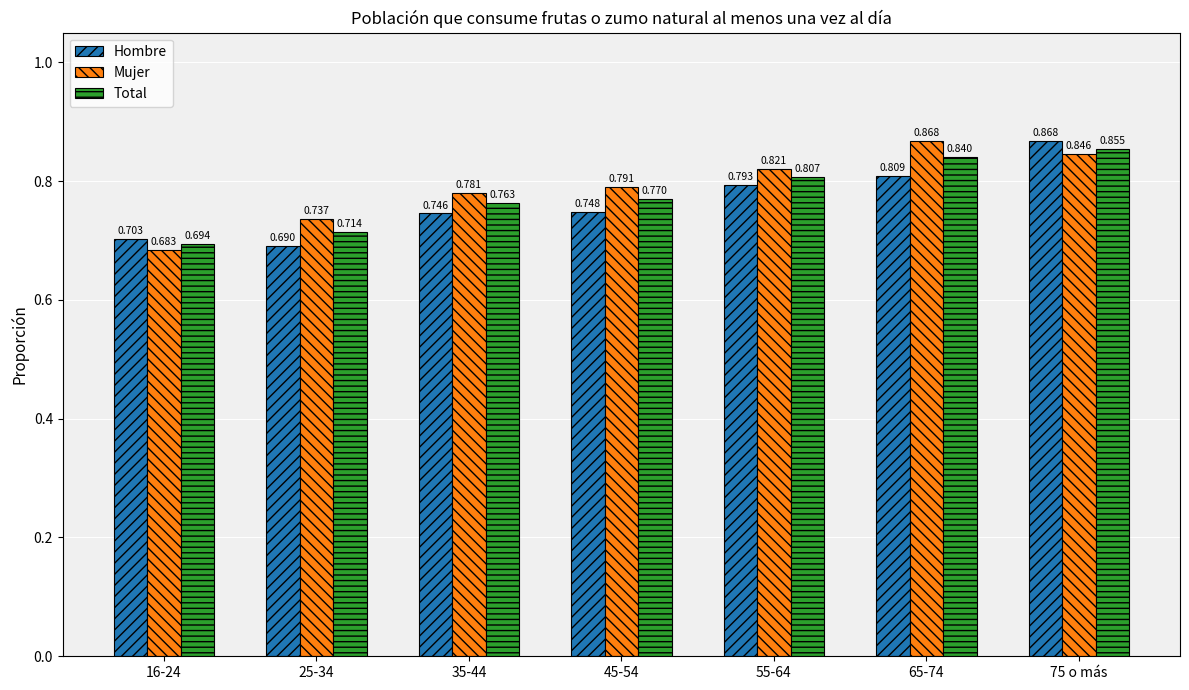

Rank the series by their average value, from lowest to highest.

Hombre, Total, Mujer